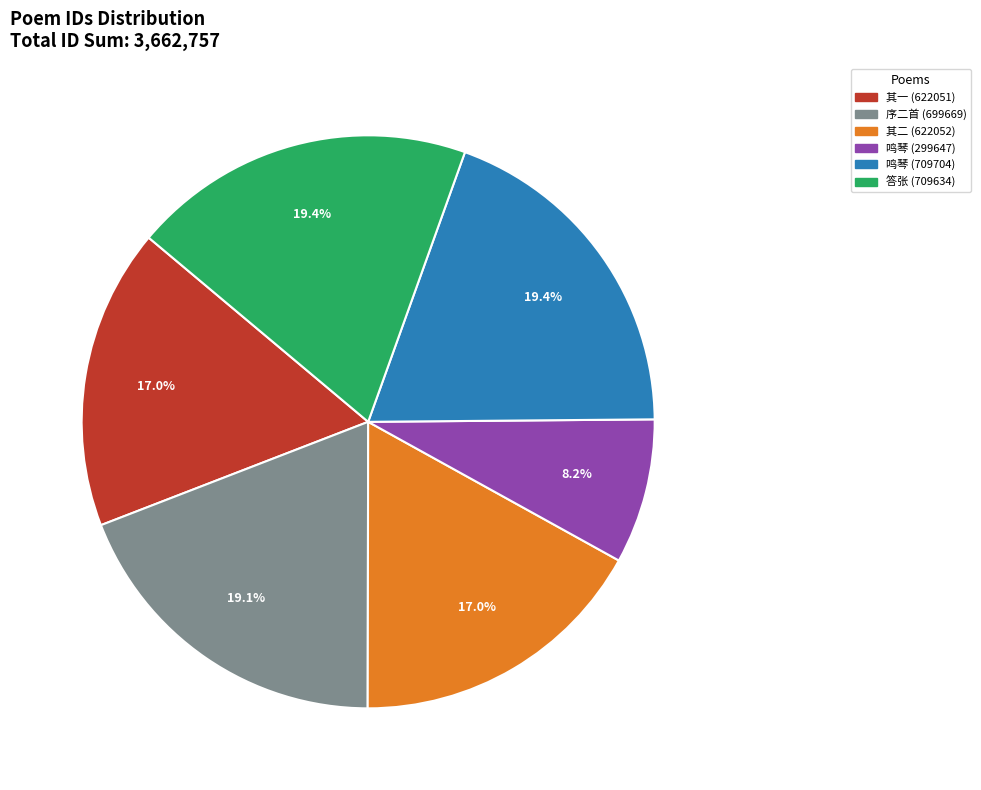

How much of the chart is everything except 其一 (622051)?

83.0%